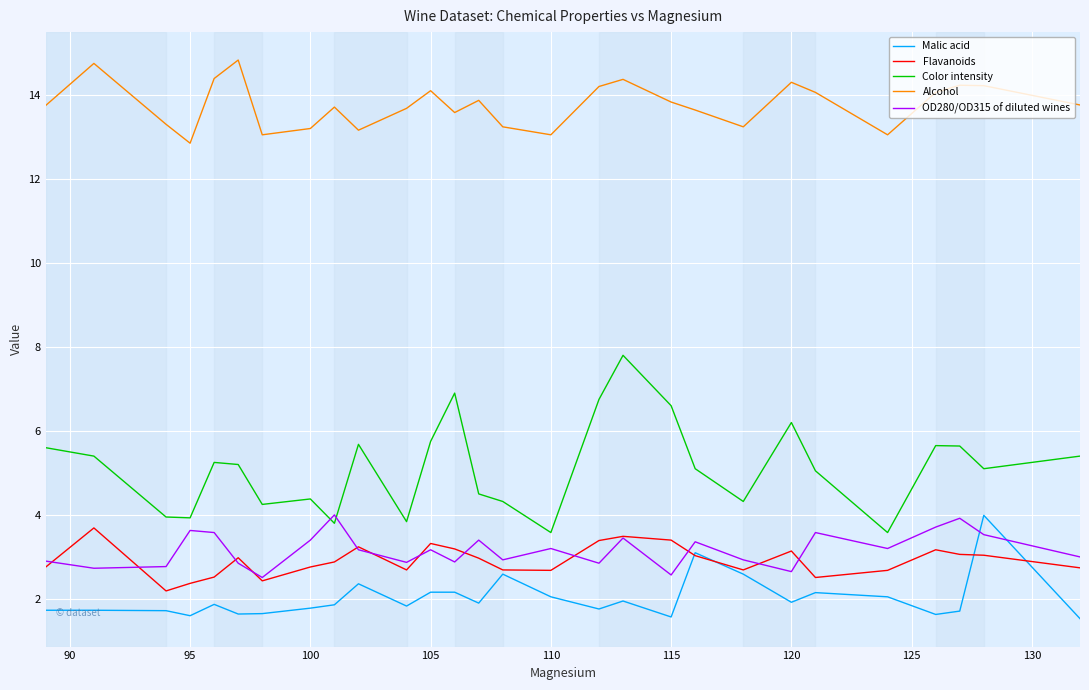

Which series has the largest total across all categories?

Alcohol